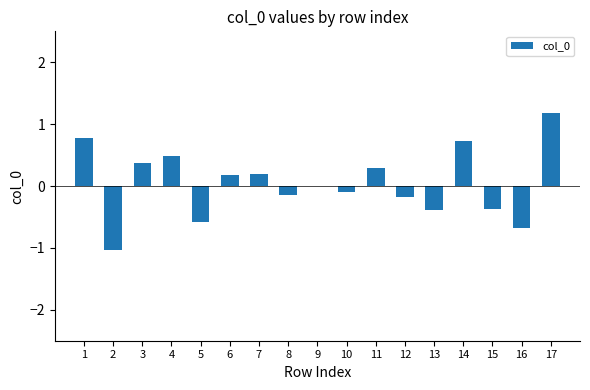

Count the number of data series in this chart.

1